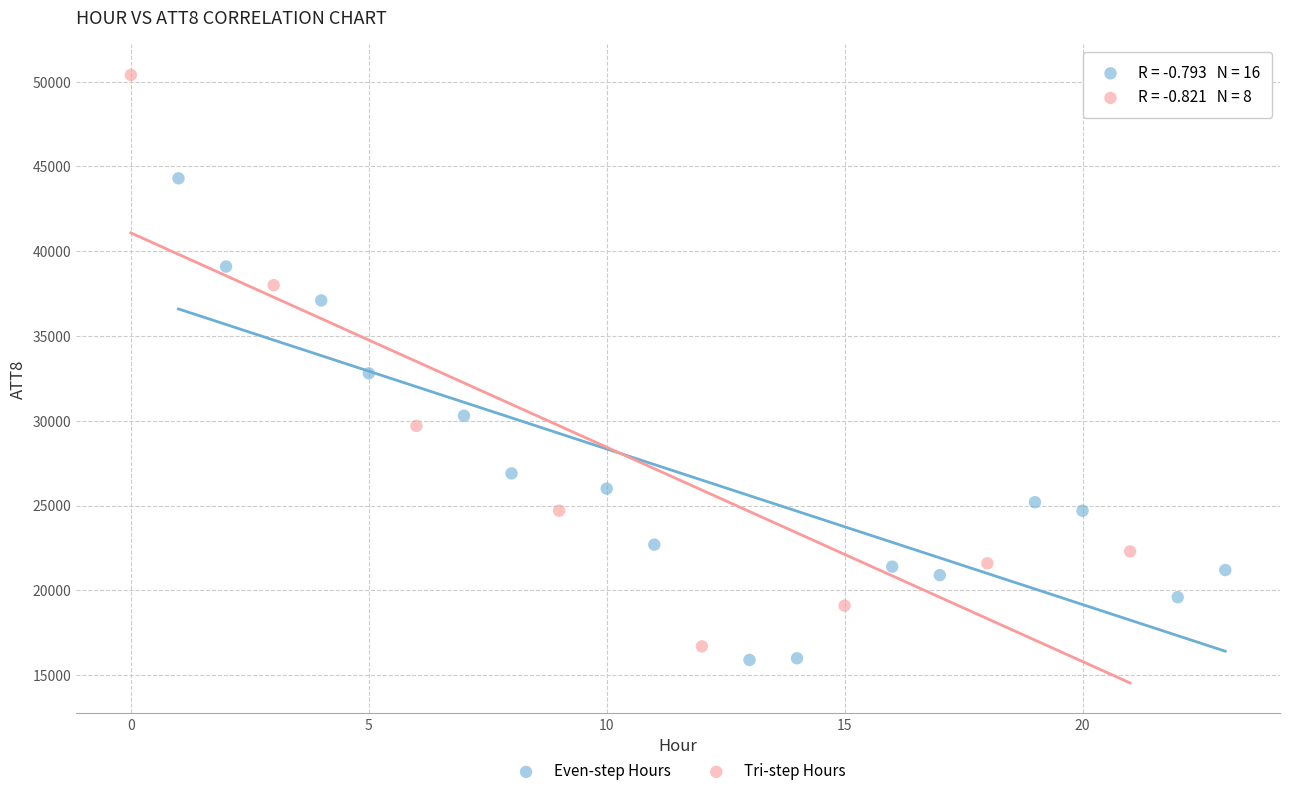

Which series has the largest Y range (max minus min)?

Tri-step Hours